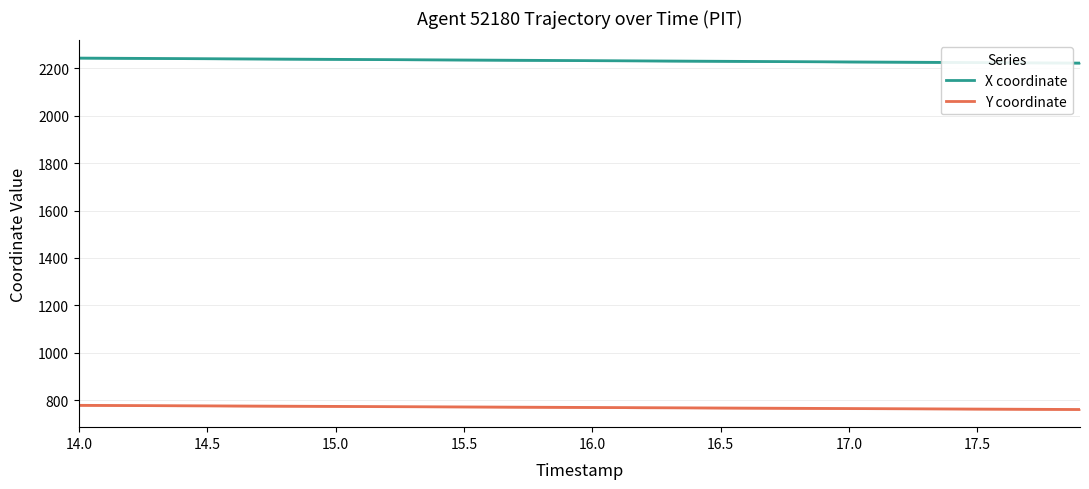

Which category has the highest value in the X coordinate series?

14.0